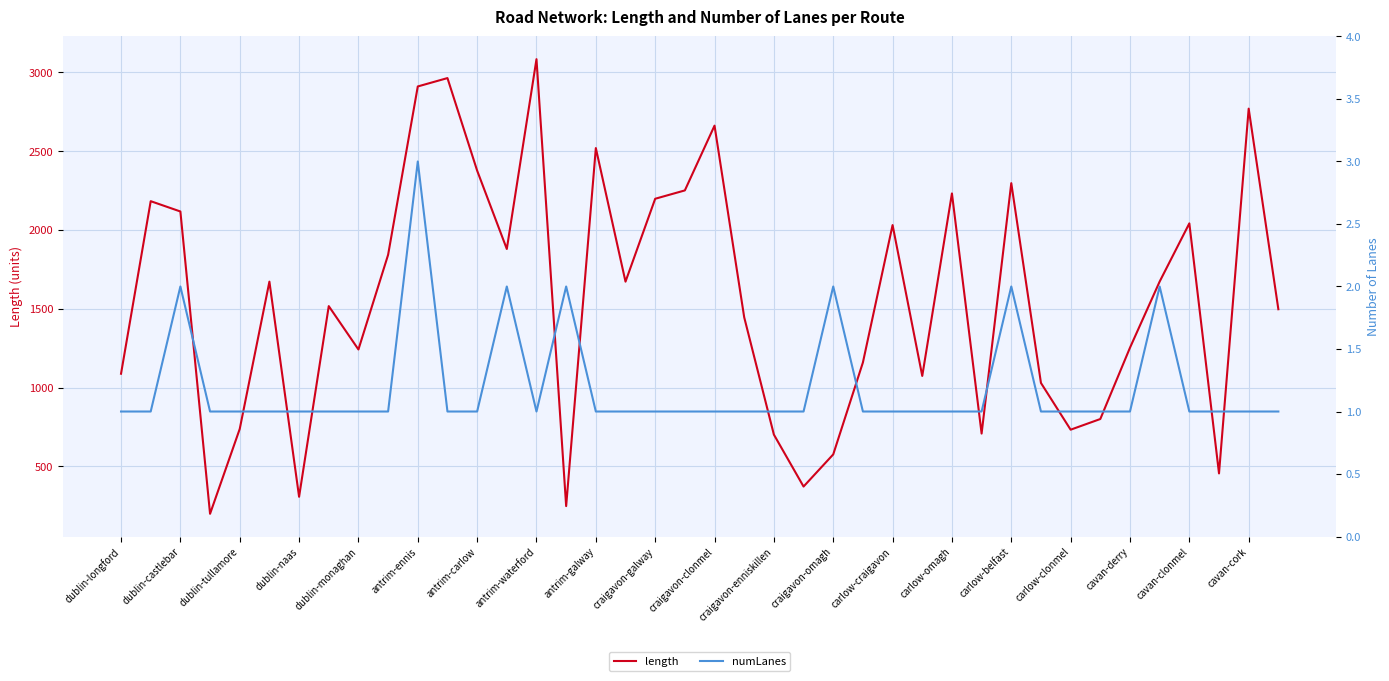

True or false: length has more than 0 interior local peaks.

True